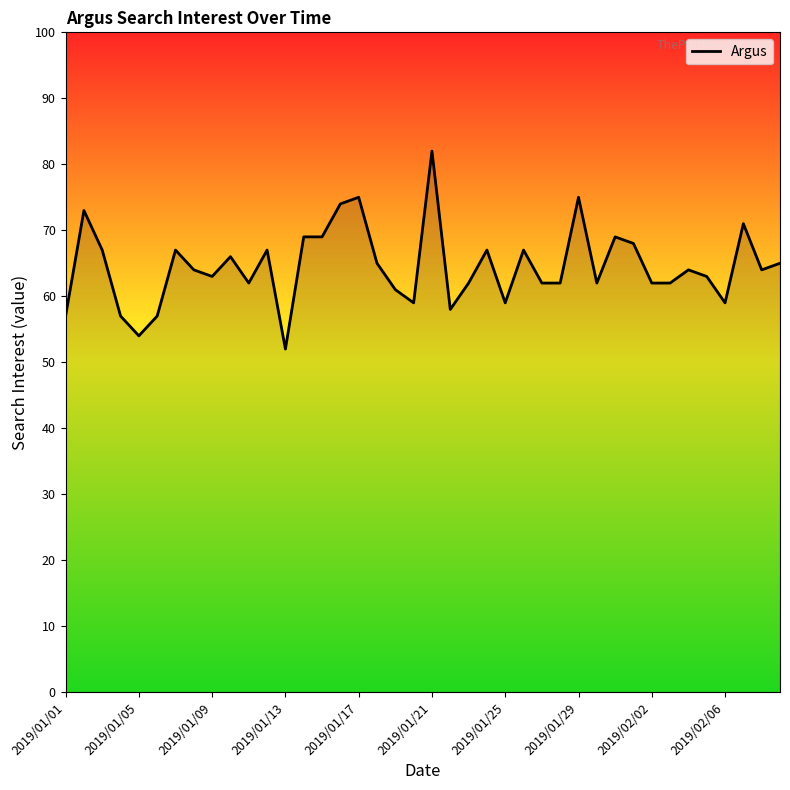

What is the average value?

65